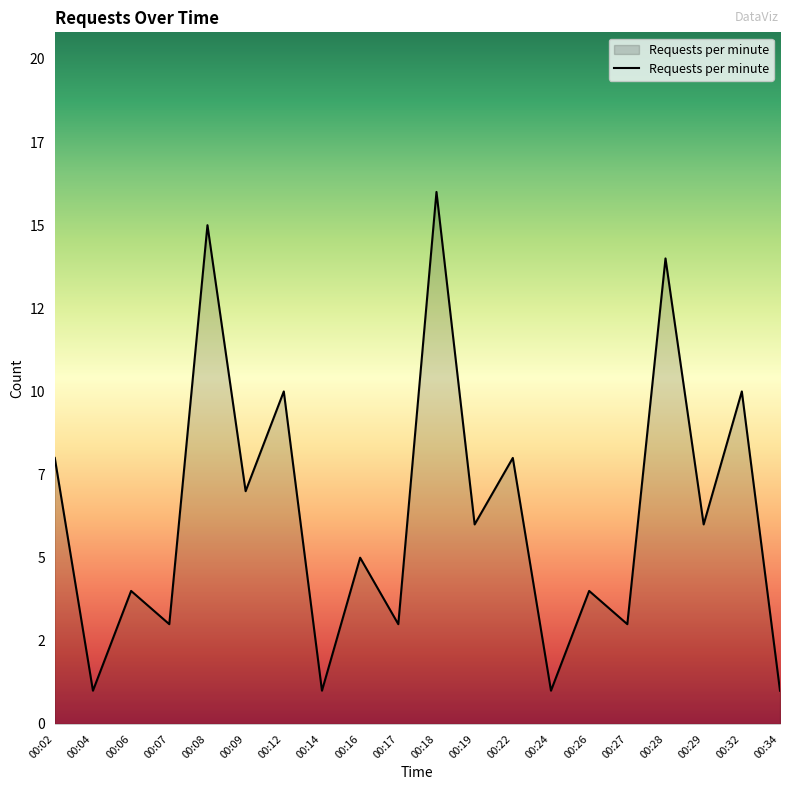

Is this an area chart (filled region under the line)?

Yes